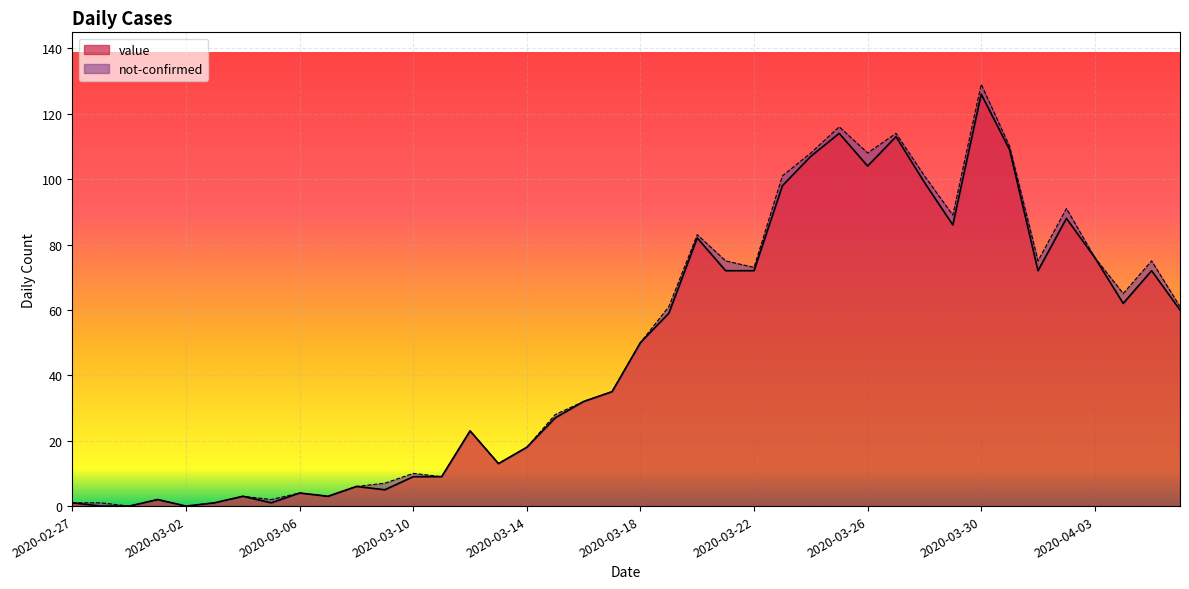

At which category is the sum across all series the highest?

2020-03-30